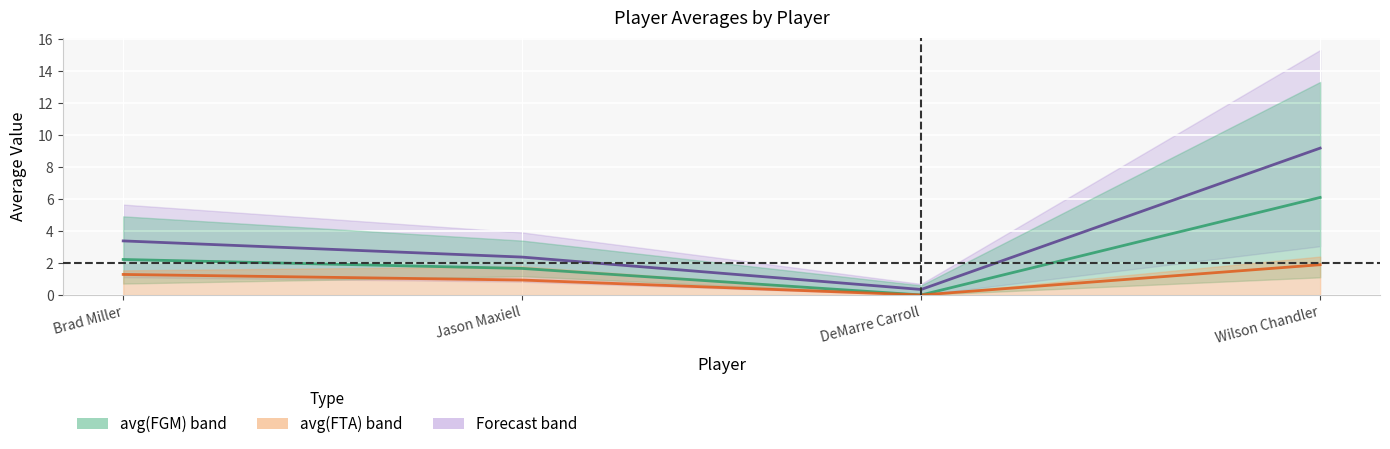

Where does the avg(FTM) series first go above 1?

Brad Miller